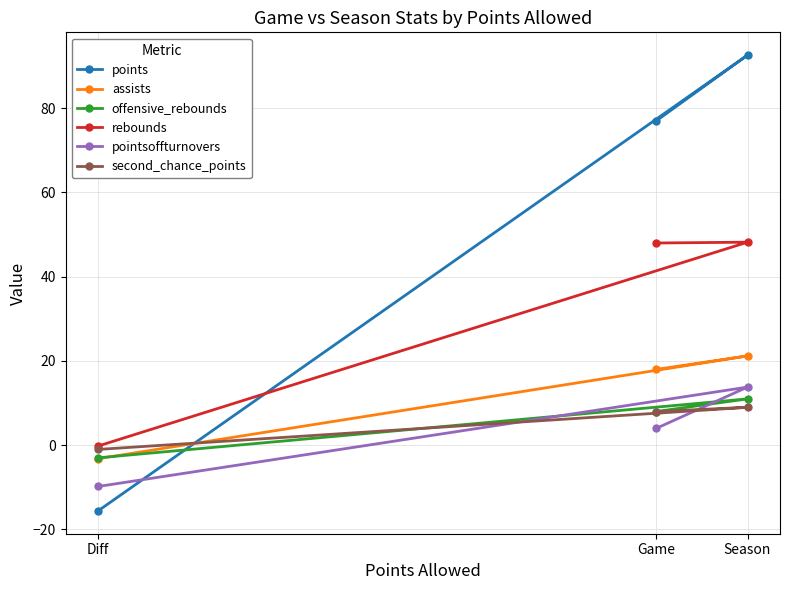

Reading right to left, list all the values displayed in this chart.

points: Diff=-15.6	Season=92.6	Game=77.0
assists: Diff=-3.2	Season=21.2	Game=18.0
offensive_rebounds: Diff=-3.0	Season=11.0	Game=8.0
rebounds: Diff=-0.2	Season=48.2	Game=48.0
pointsoffturnovers: Diff=-9.8	Season=13.8	Game=4.0
second_chance_points: Diff=-1.0	Season=9.0	Game=8.0